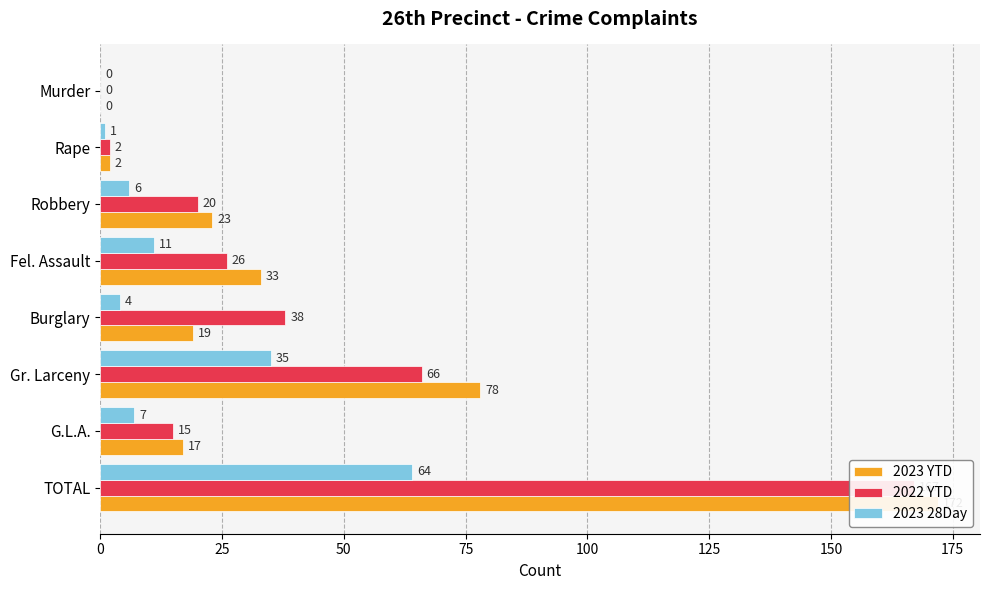

The value of 2023 28Day at G.L.A. is 3. True or false?

False